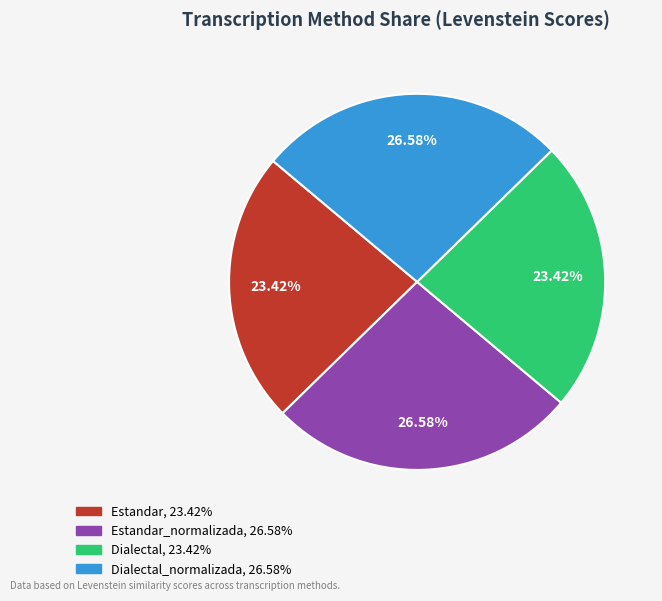

Is there a majority slice in this chart?

No